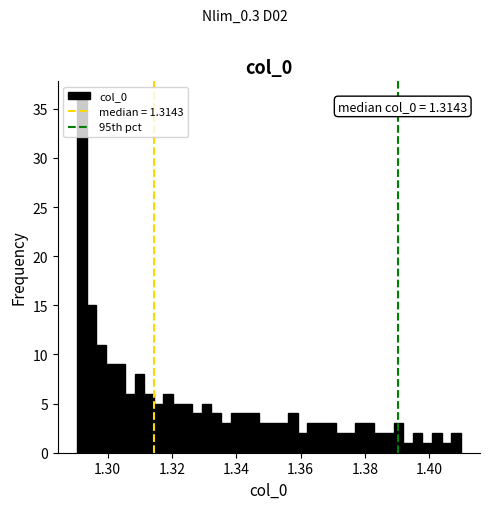

Around what value on the x-axis is the tallest bar? Give the approximate position of its centre, as read against the axis.

1.292